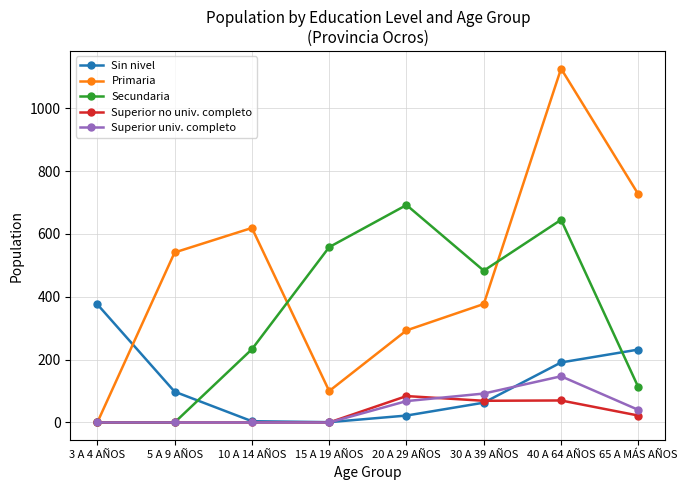

What position from the right is 20 A 29 AÑOS?

4